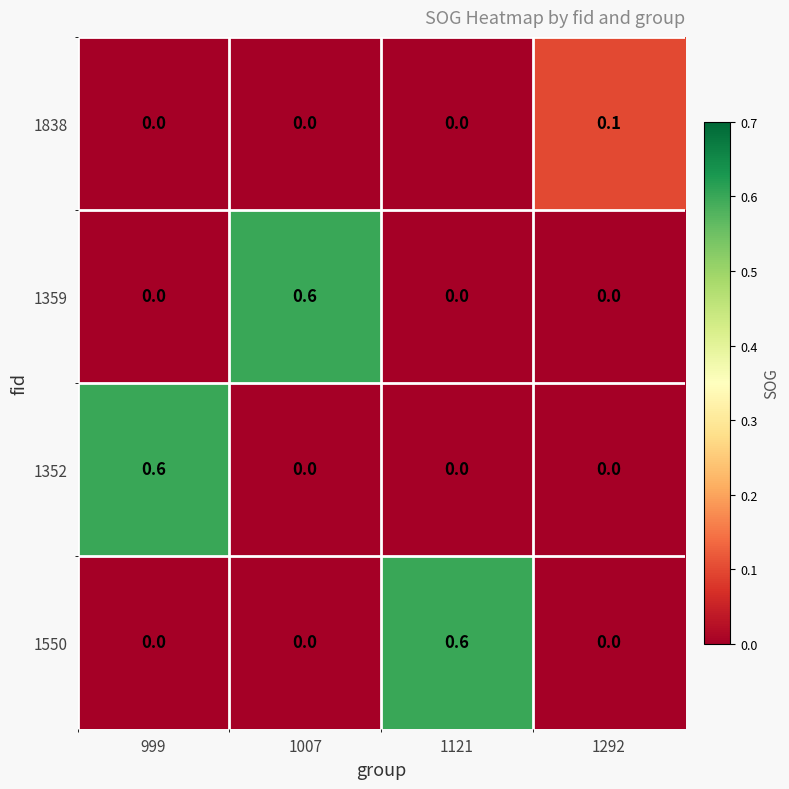

At how many categories does at least one series exceed 0?

4